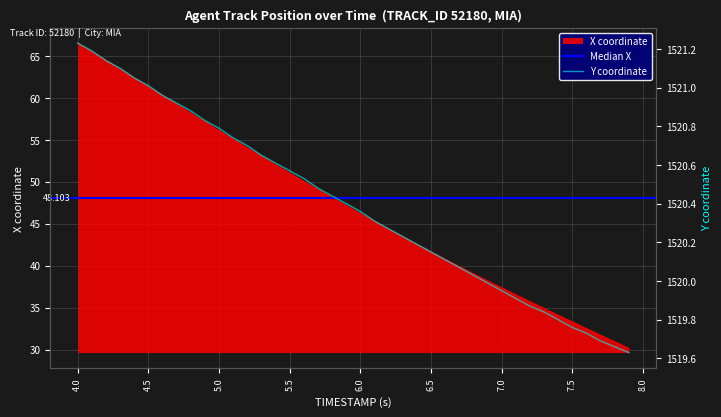

Between 4.4 and 6.8, which is larger?

4.4